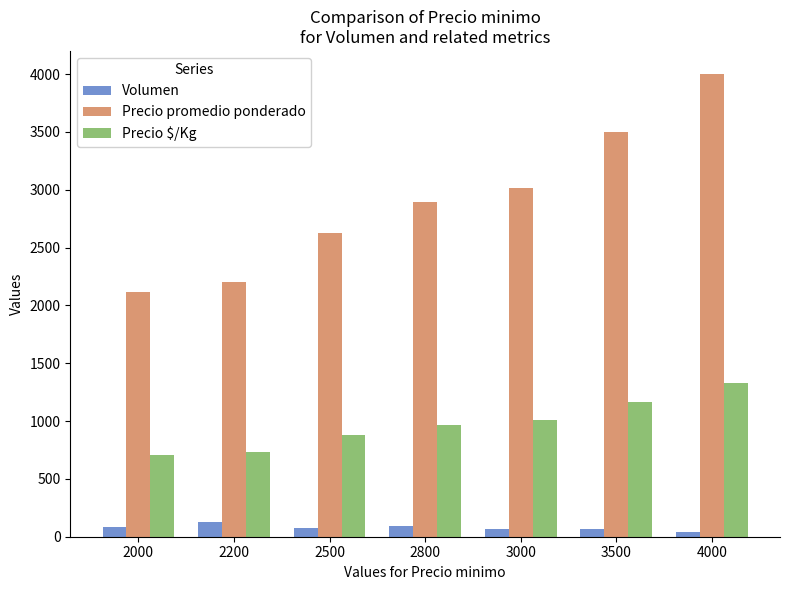

What is the difference between the maximum and minimum values in the Precio promedio ponderado series?

1883.0